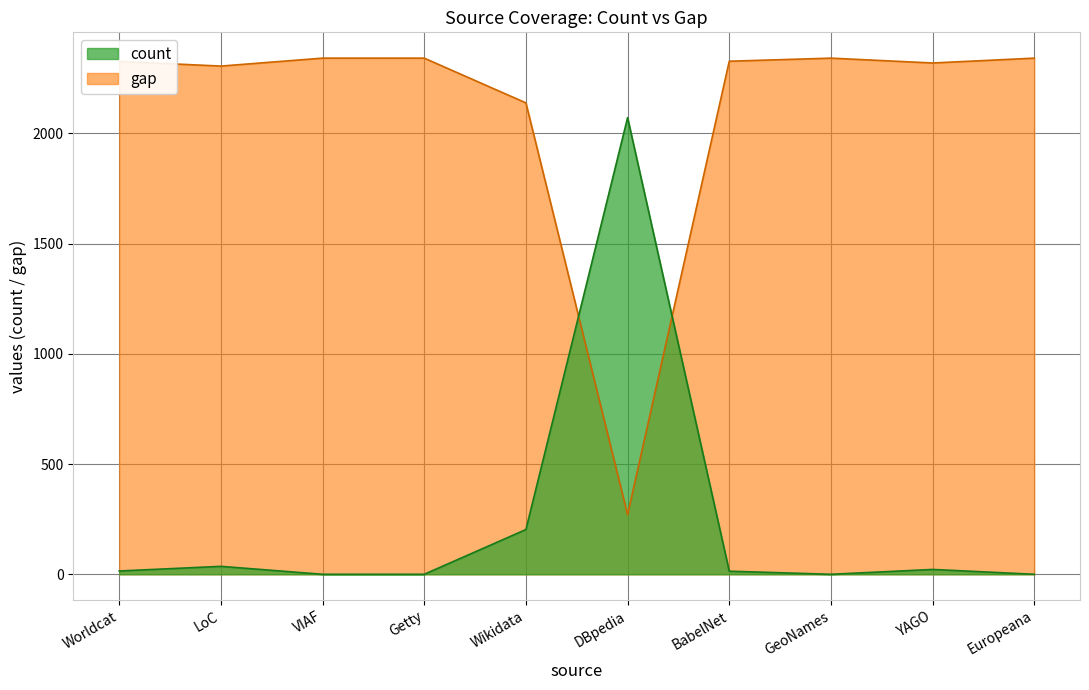

Between Wikidata and Europeana, which series saw the biggest shift?

count